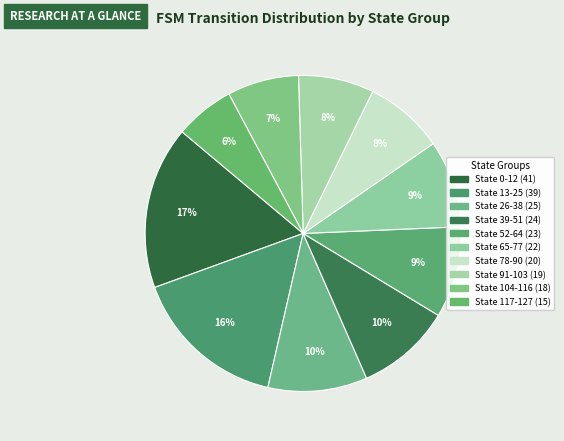

What is the ratio of the value at State 117-127 to the value at State 52-64?

0.7